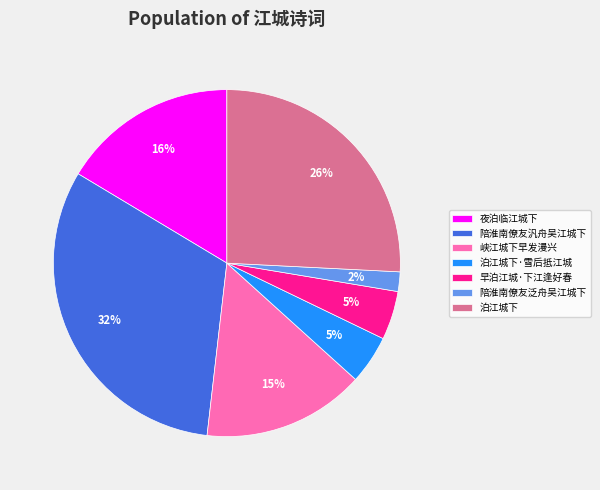

Approximately how many times larger is the value at 泊江城下·雪后抵江城 compared to 陪淮南僚友泛舟吴江城下?

2.5